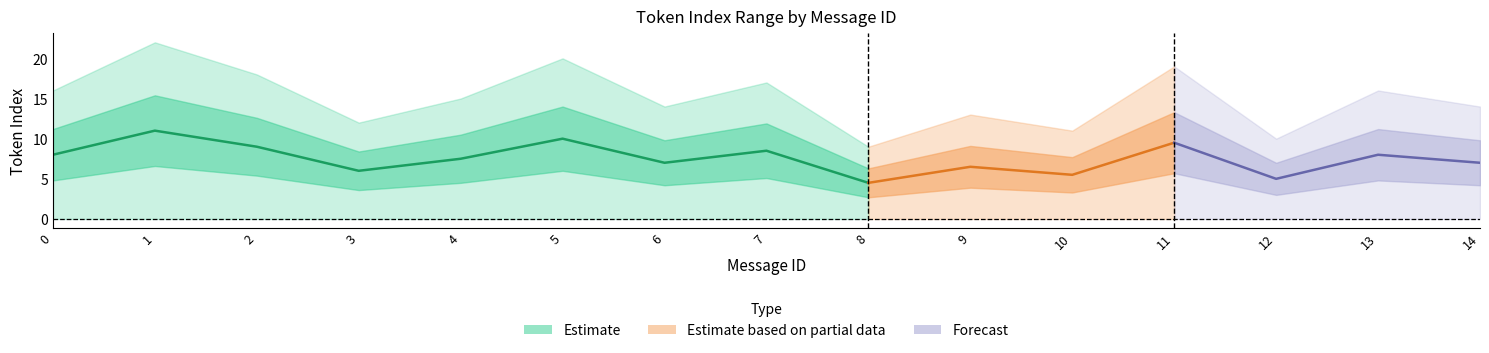

Reading left to right, extract all data points from this chart.

max_token_index: 0=16.0	1=22.0	2=18.0	3=12.0	4=15.0	5=20.0	6=14.0	7=17.0	8=9.0	9=13.0	10=11.0	11=19.0	12=10.0	13=16.0	14=14.0
mean_token_index: 0=8.0	1=11.0	2=9.0	3=6.0	4=7.5	5=10.0	6=7.0	7=8.5	8=4.5	9=6.5	10=5.5	11=9.5	12=5.0	13=8.0	14=7.0
min_token_index: 0=0.0	1=0.0	2=0.0	3=0.0	4=0.0	5=0.0	6=0.0	7=0.0	8=0.0	9=0.0	10=0.0	11=0.0	12=0.0	13=0.0	14=0.0